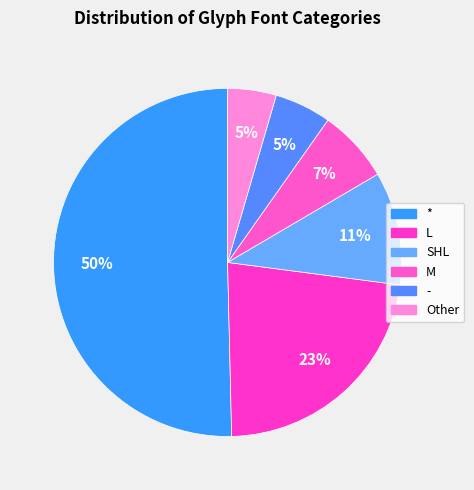

Approximately how many times larger is the value at Other compared to SHL?

0.4